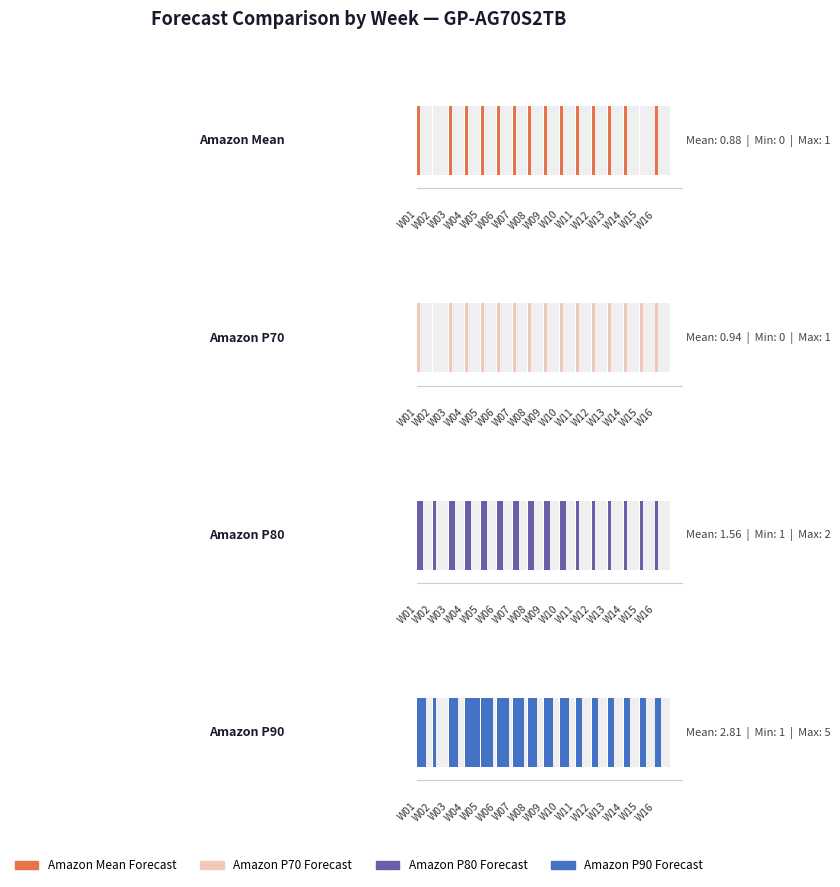

How many Amazon Mean Forecast values are between 1 and 2?

14